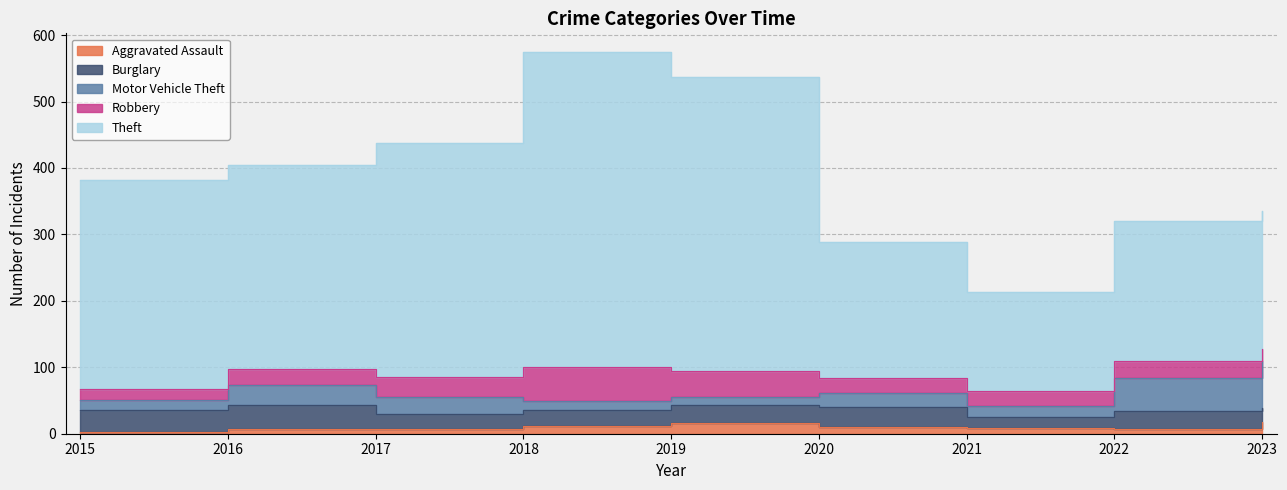

What is the spread (max minus min) of values at 2021?

141